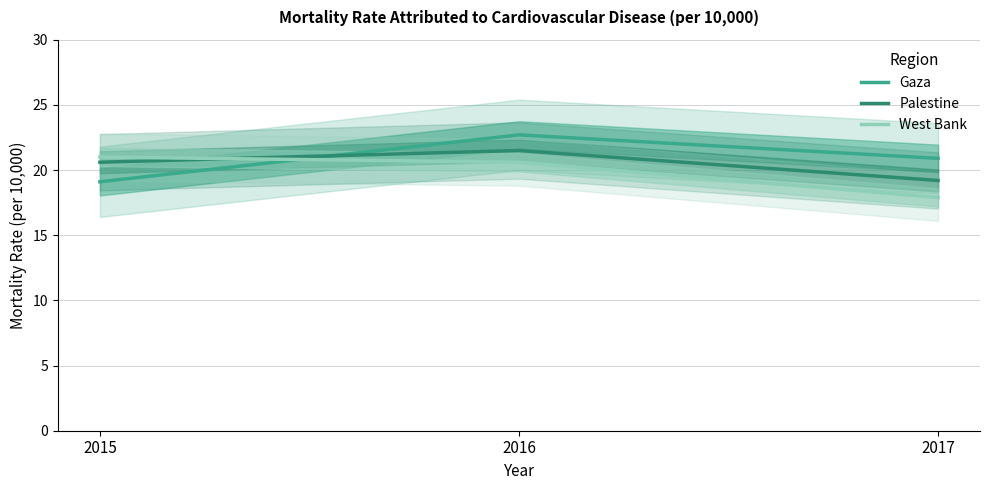

At 2017, list the series in order from largest to smallest.

Gaza, Palestine, West Bank